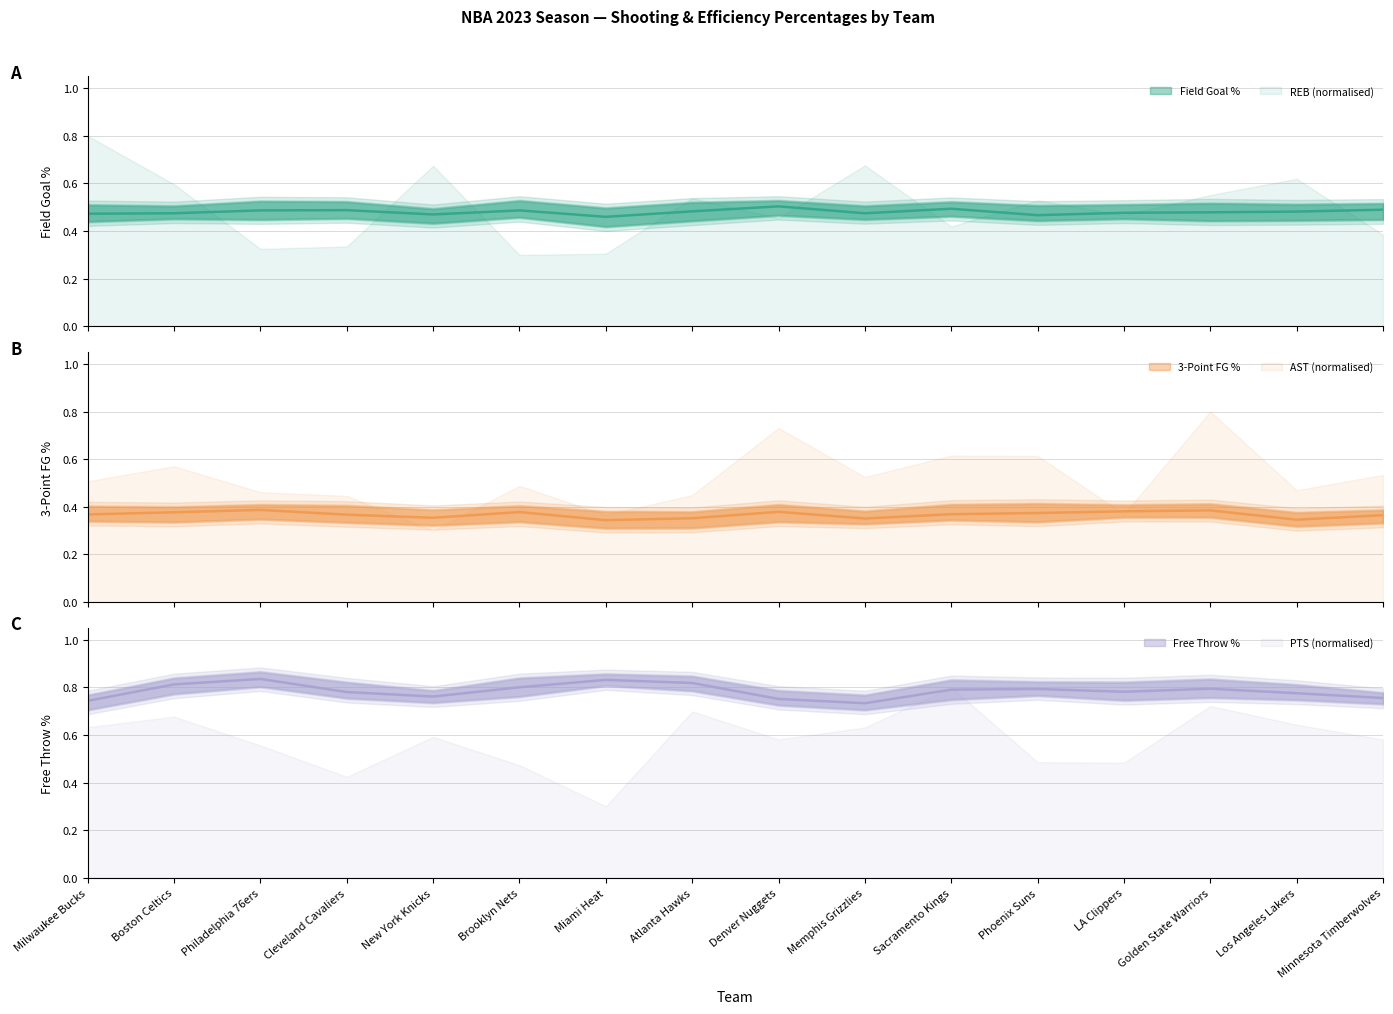

Which series changed the most between Sacramento Kings and Los Angeles Lakers?

FG3_PCT